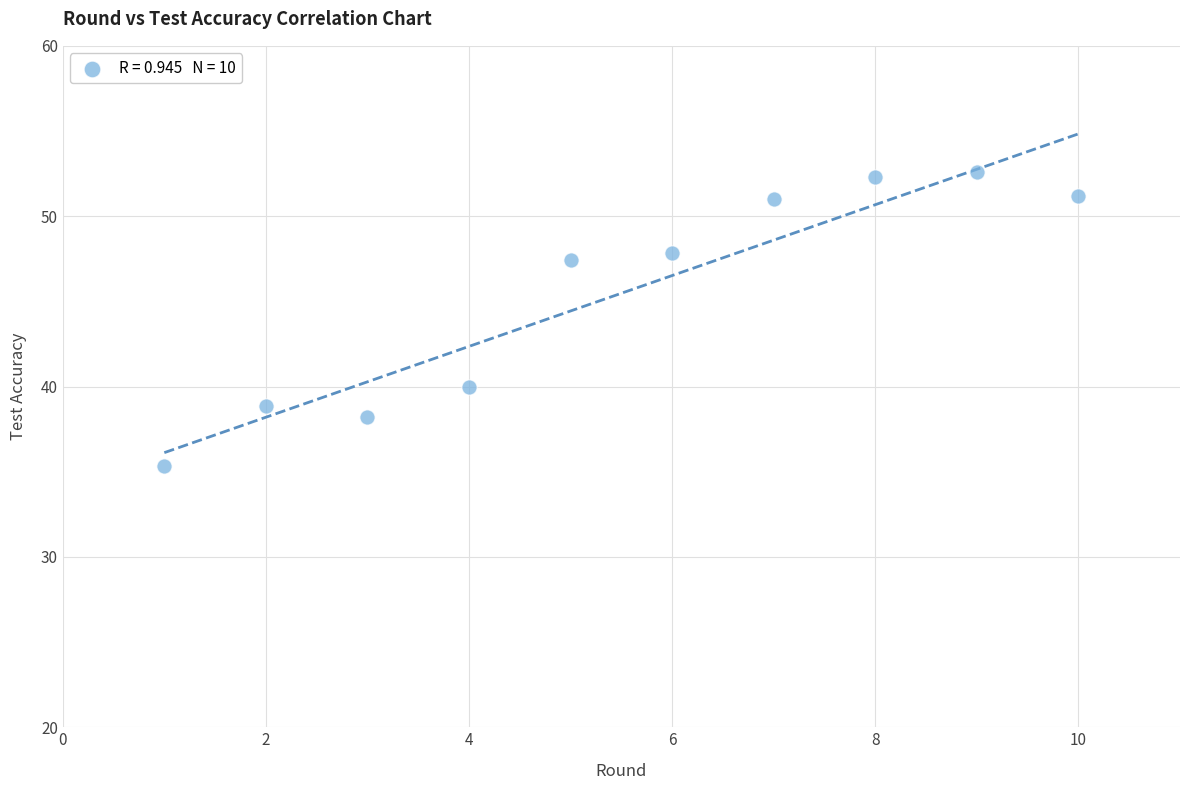

What is the range of Y values (max minus min)?

17.3